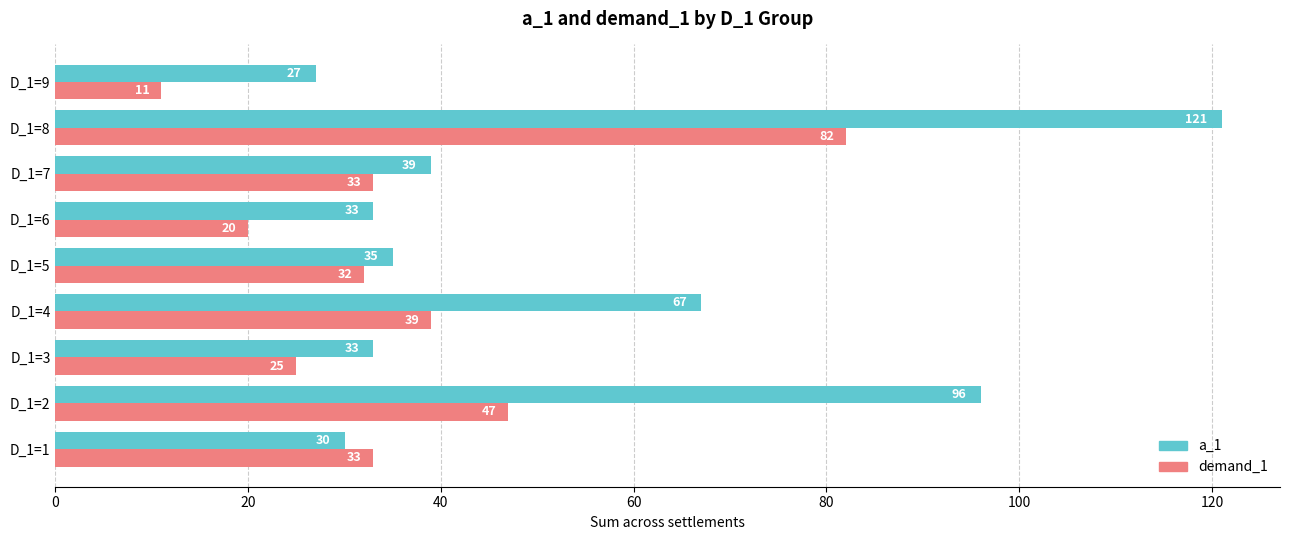

Which series changed the most between D_1=1 and D_1=8?

a_1